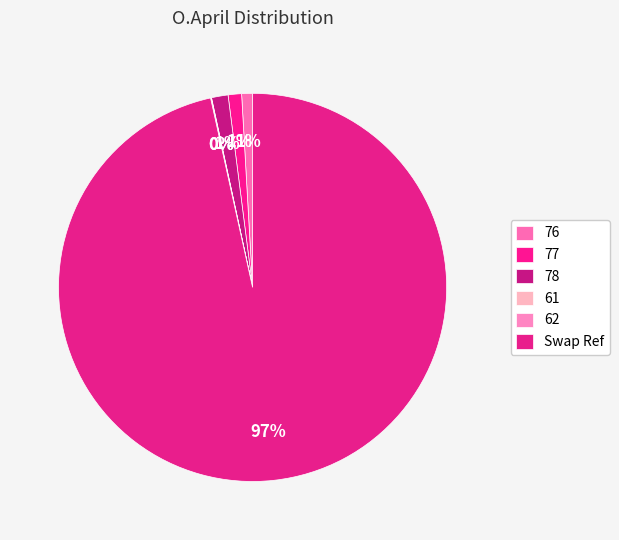

Count the number of slices in the pie.

6